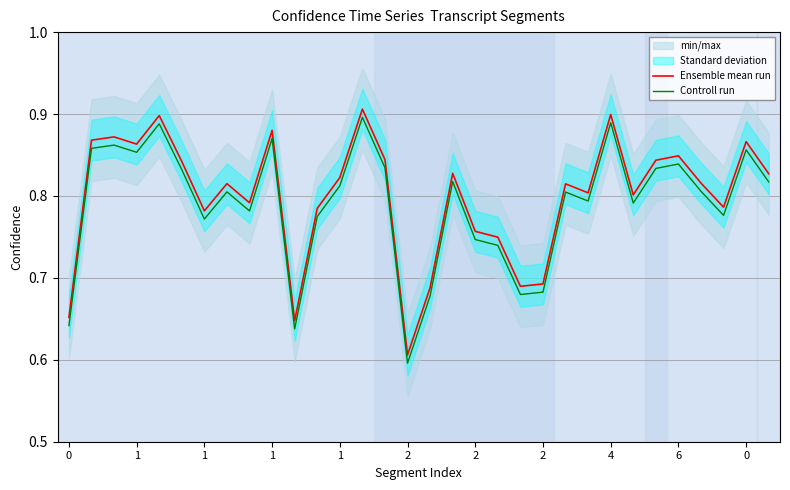

Between 30 and 26, which is larger?

30